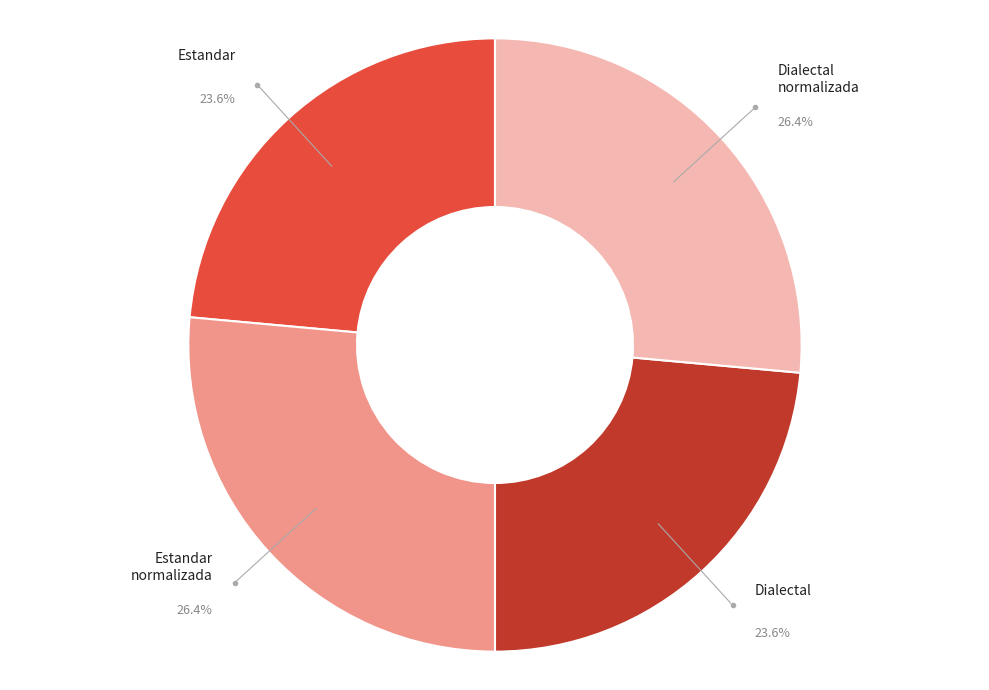

Is there a majority slice in this chart?

No